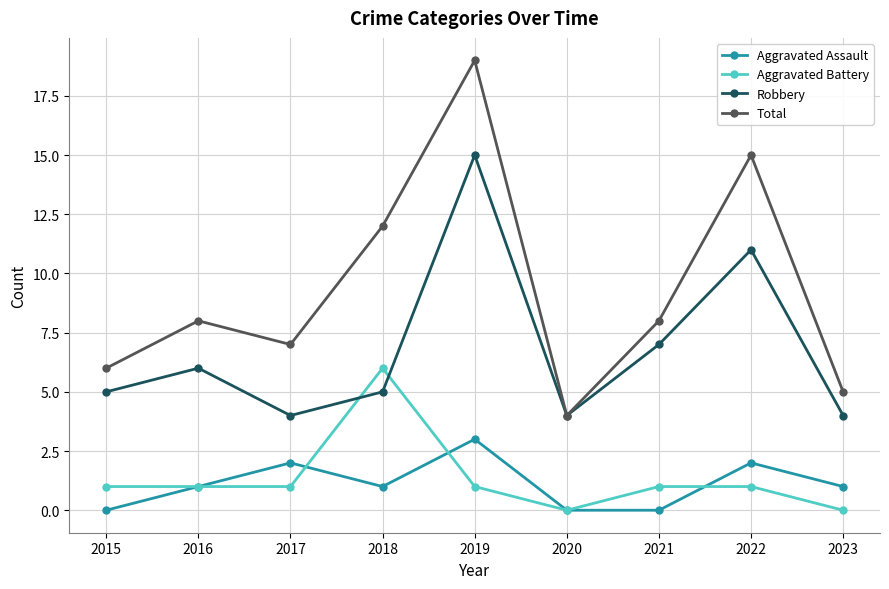

What is the difference between the maximum and minimum values in the Aggravated Assault series?

3